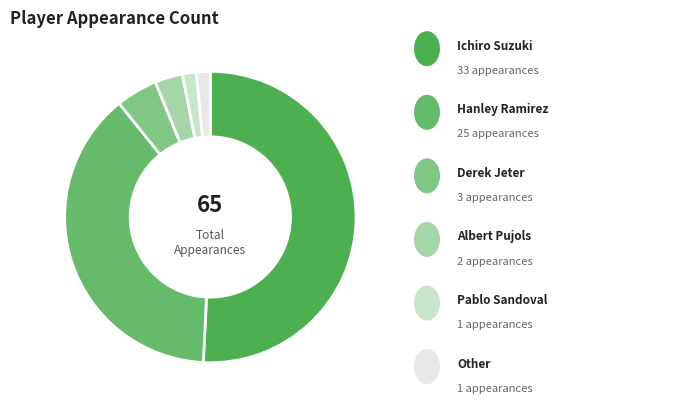

What is the largest slice in the pie chart?

Ichiro Suzuki